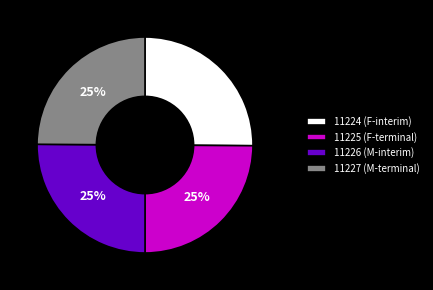

How many slices are in this pie chart?

4